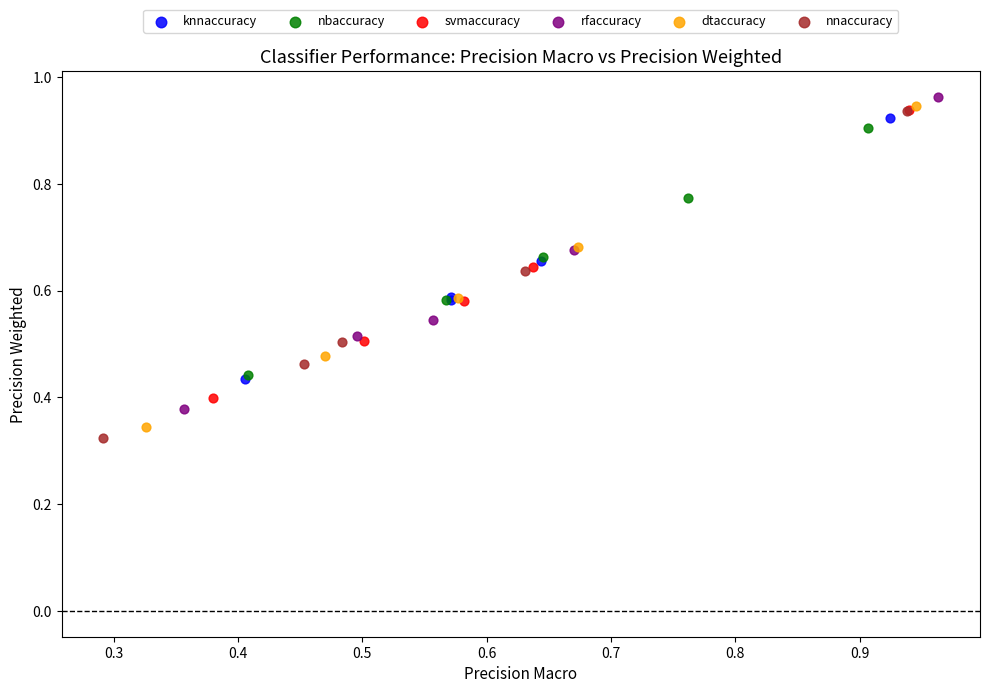

Which series has the largest Y range (max minus min)?

nnaccuracy